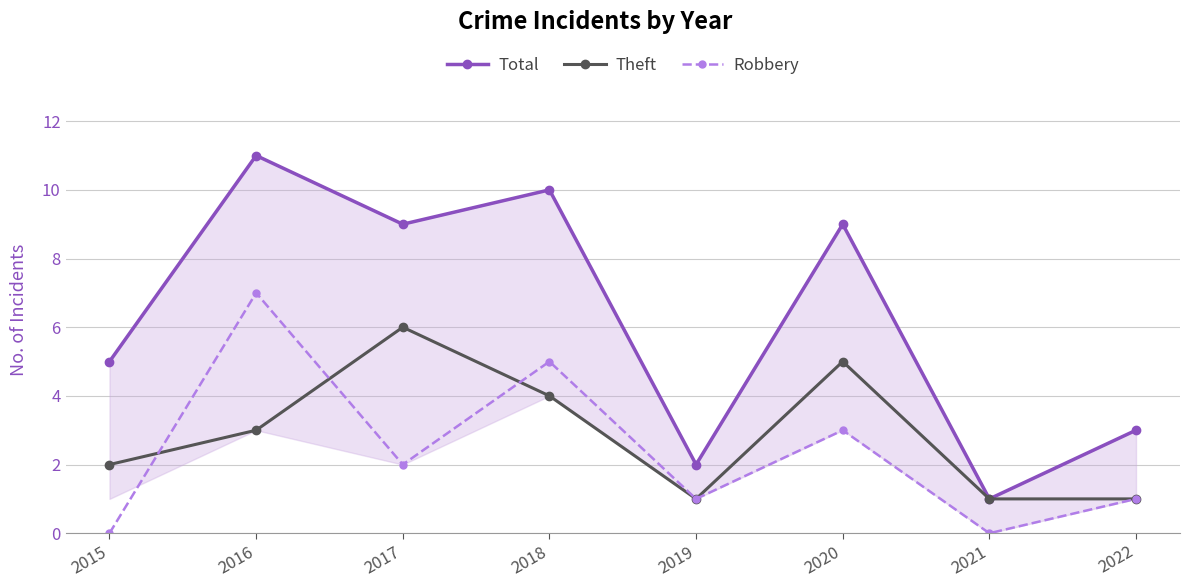

Reading left to right, list all the values displayed in this chart.

Total: 5	11	9	10	2	9	1	3
Theft: 2	3	6	4	1	5	1	1
Robbery: 0	7	2	5	1	3	0	1